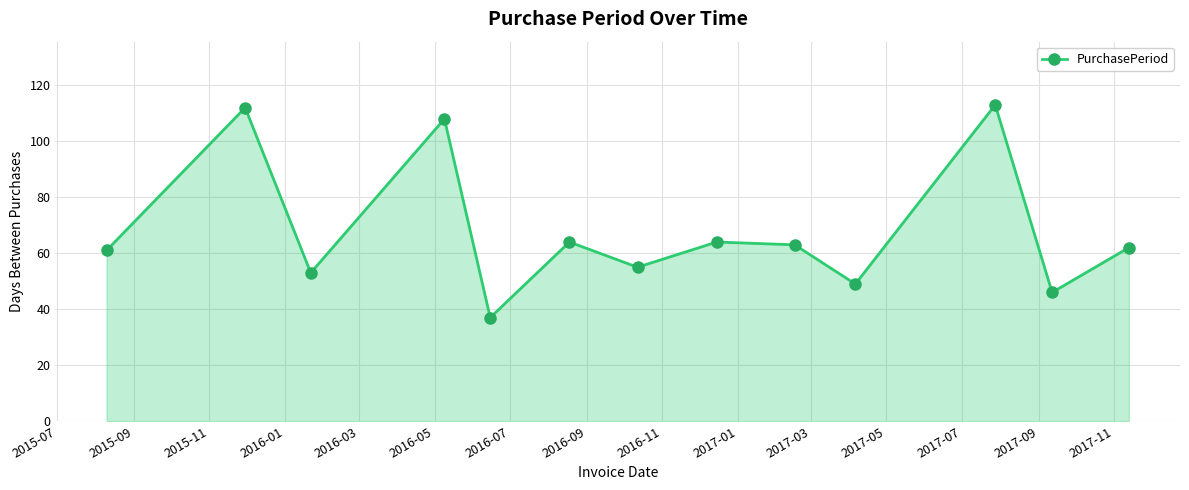

What is the difference between the second highest and second lowest values?

66